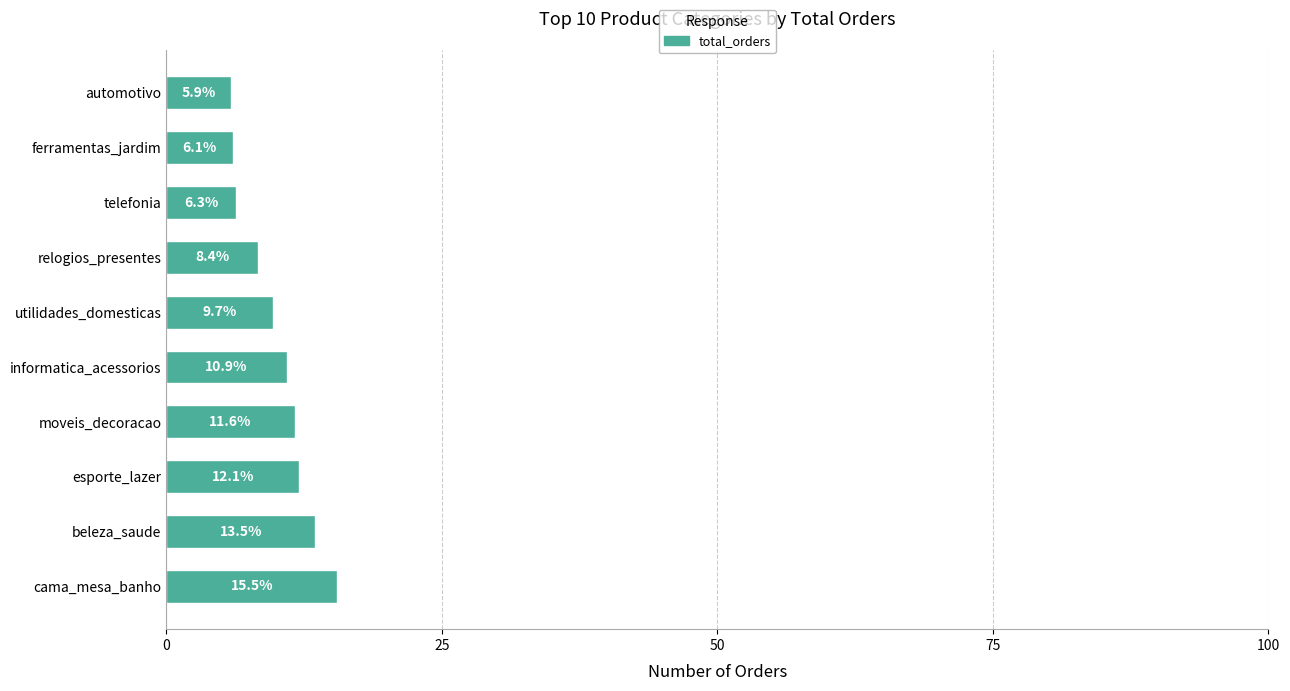

Does the chart contain stacked bars?

No